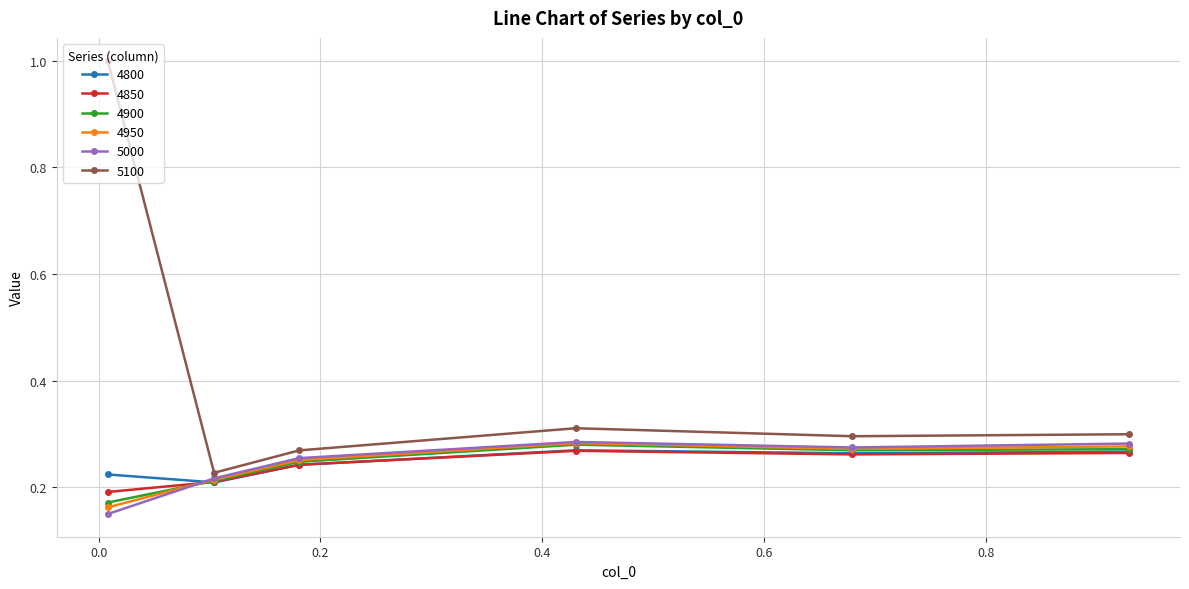

At how many categories does at least one series exceed 0?

6